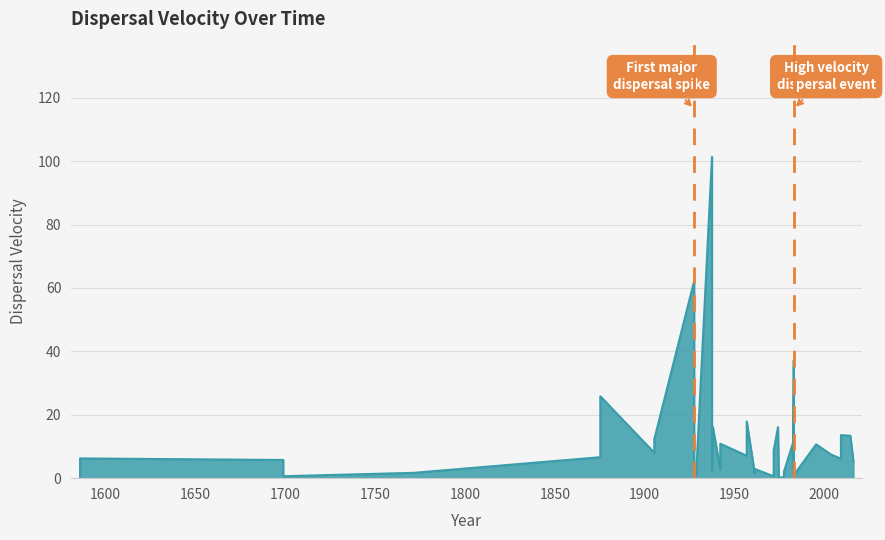

What is the difference between the values at 44 and 59?

95.2